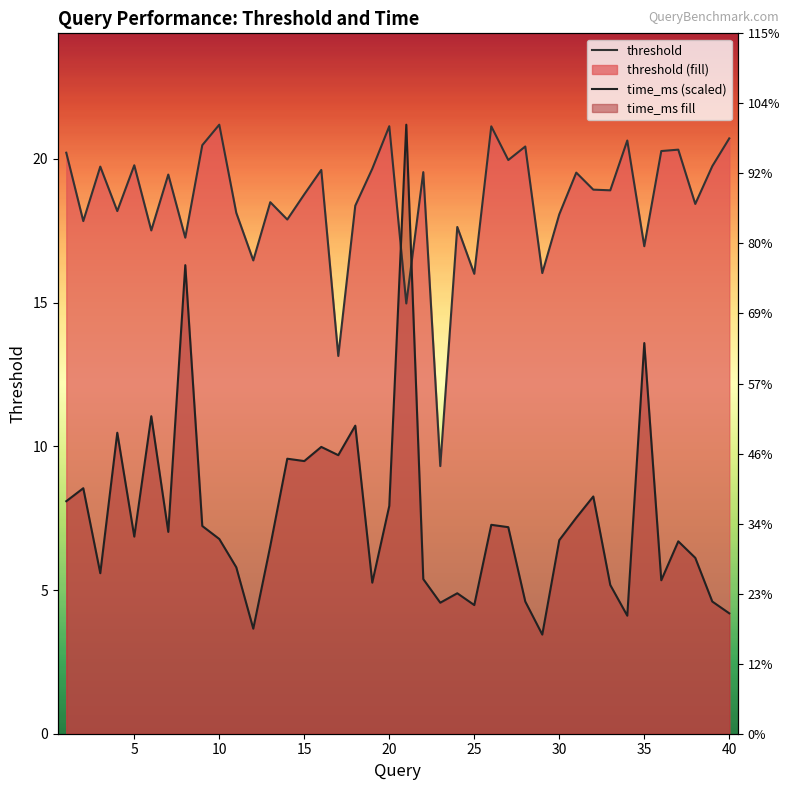

Rank the series by their average value, from lowest to highest.

time_ms (scaled), threshold